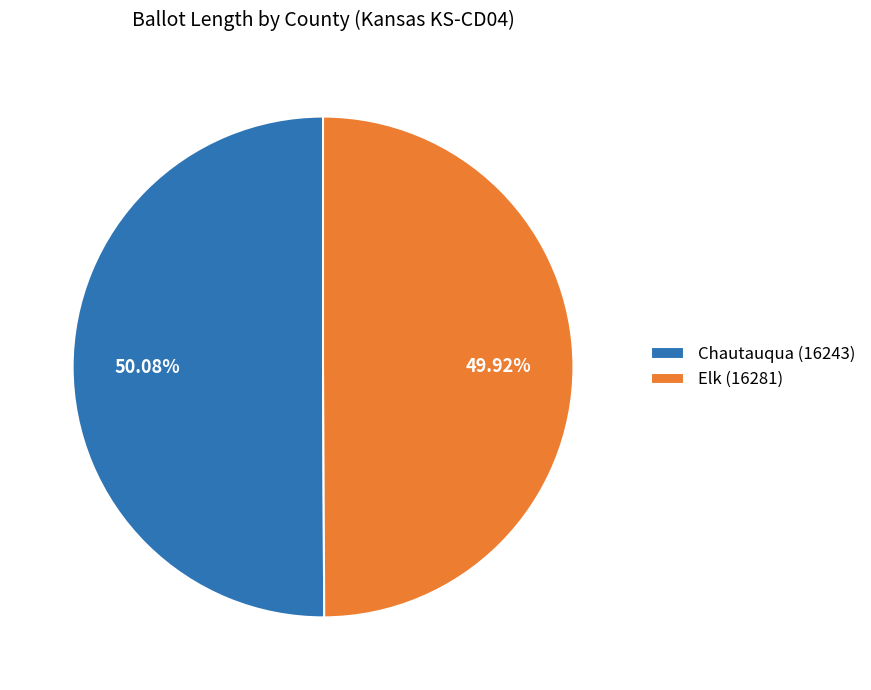

Is there a majority slice in this chart?

Yes